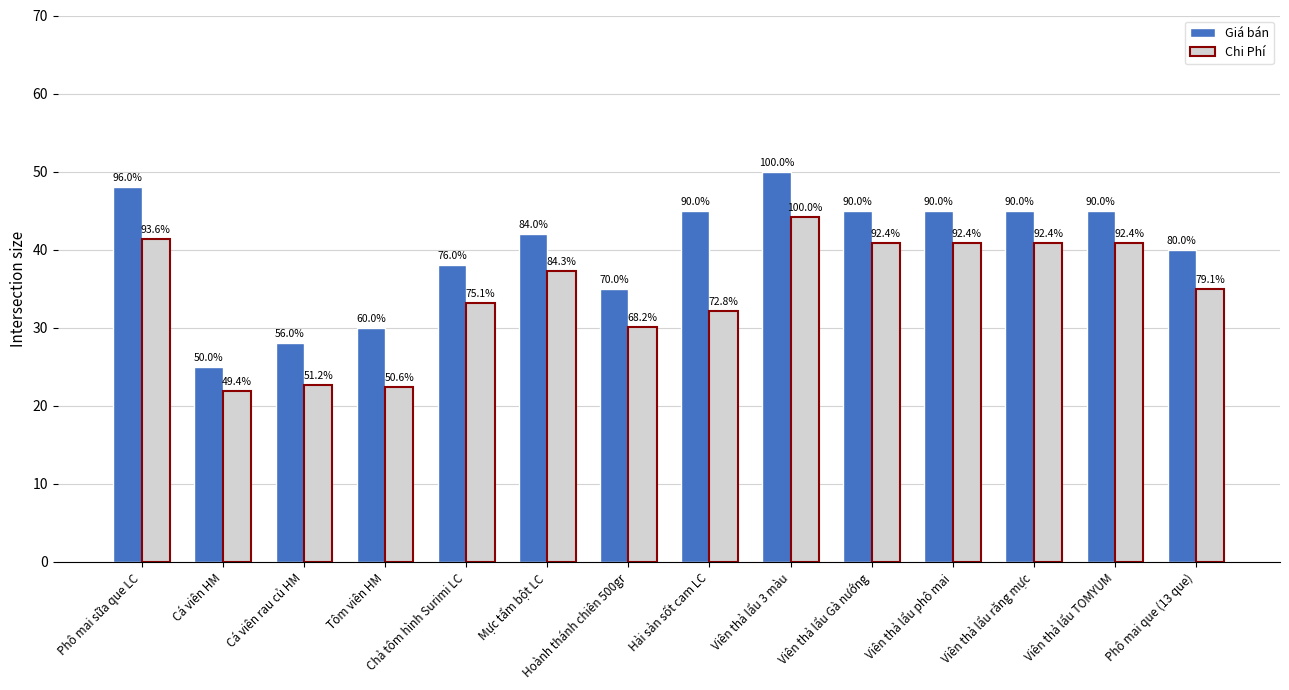

True or false: Chi Phí has a value of 55.8 at Viên thả lẩu răng mực.

False